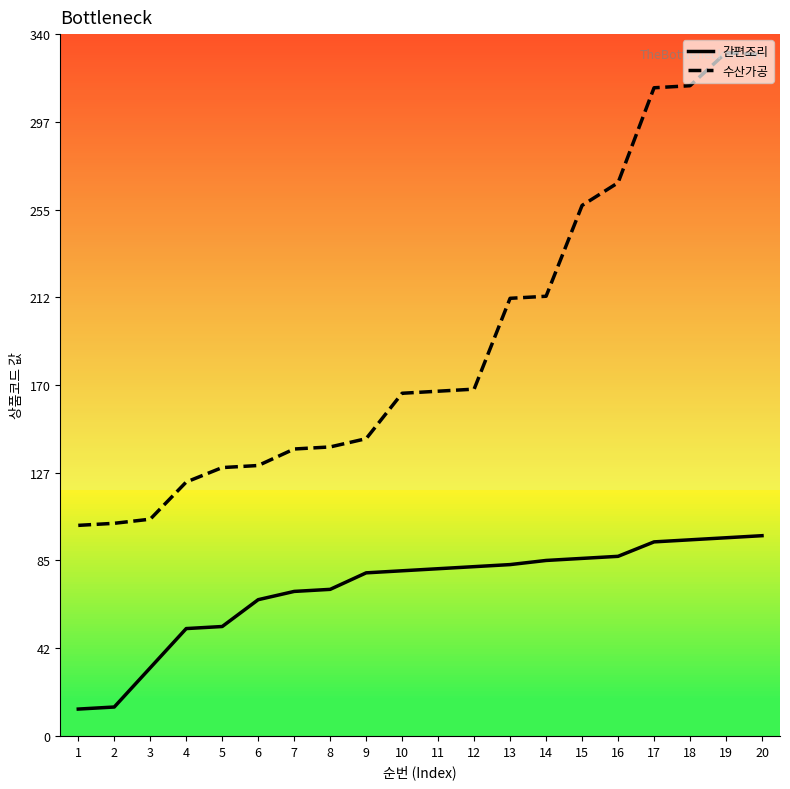

True or false: 수산가공 and 간편조리 intersect in this chart.

False